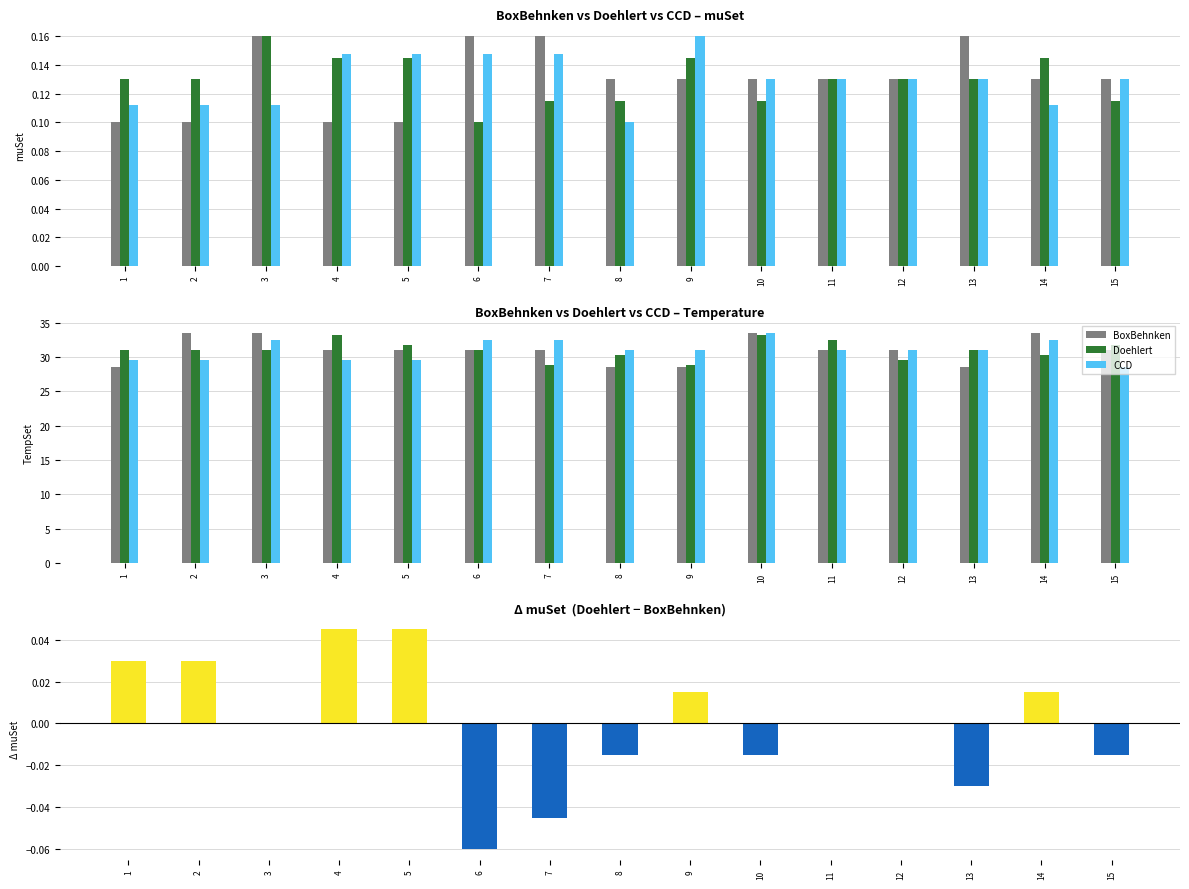

What is the value of the Doehlert_muSet bar at the 14th from the left?

0.1